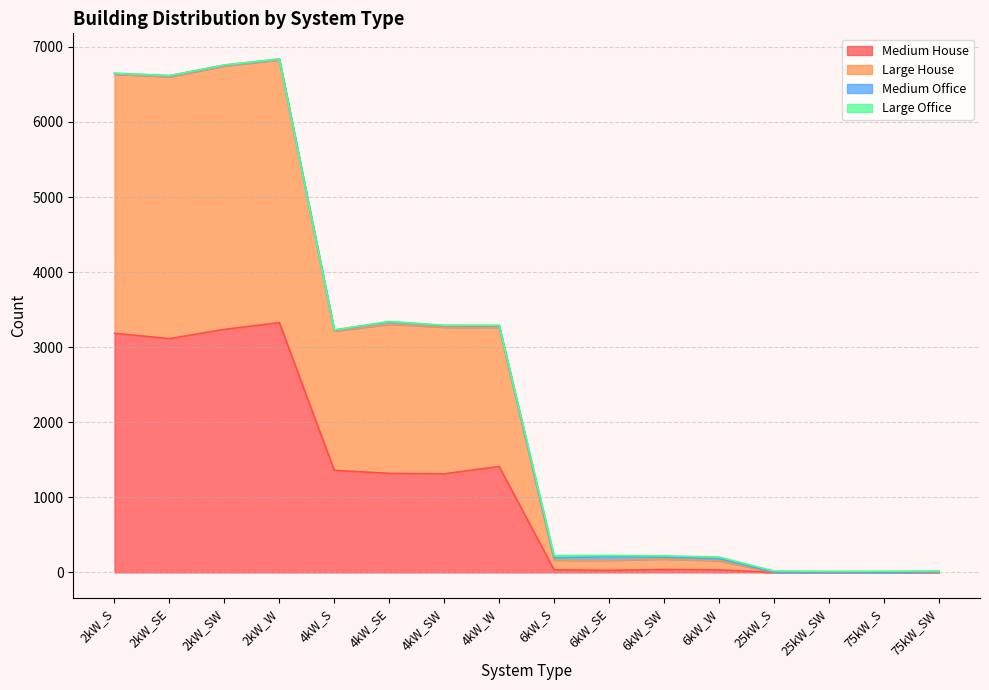

True or false: Large House and Medium House cross at least once.

False